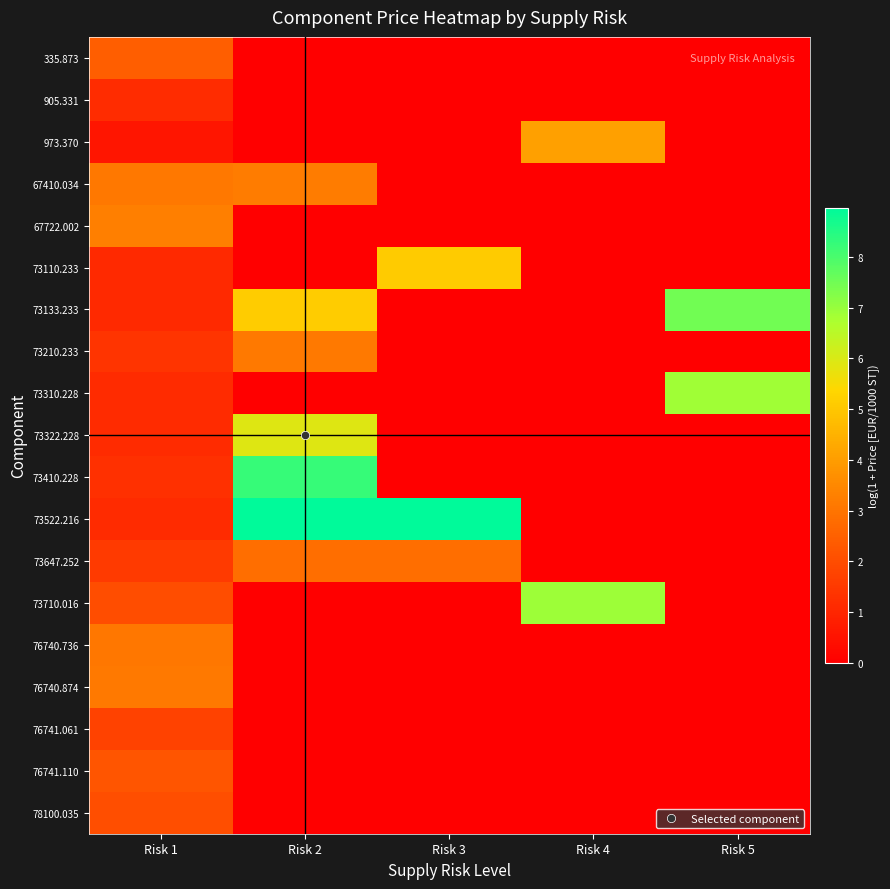

List the series in order of their peak value, highest first.

73522.216, 73410.228, 73133.233, 73710.016, 73310.228, 73322.228, 73110.233, 973.370, 67722.002, 67410.034, 73210.233, 76740.874, 76740.736, 73647.252, 335.873, 76741.110, 78100.035, 76741.061, 905.331